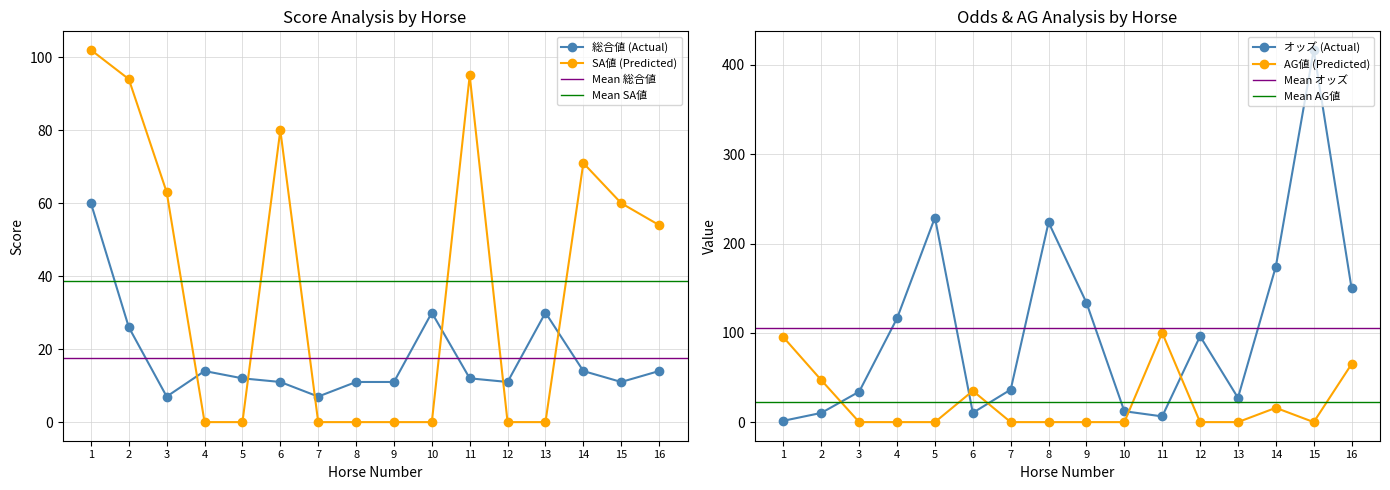

Is it true that オッズ equals 279.1 at 14?

False